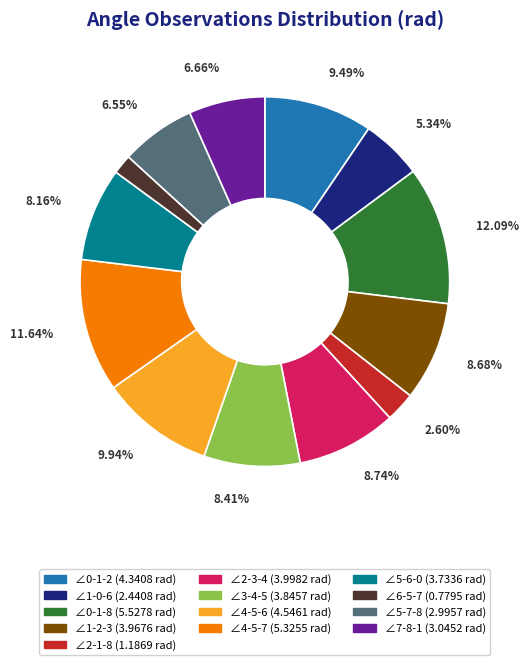

How much of the chart is everything except ∠1-2-3?

91.3%